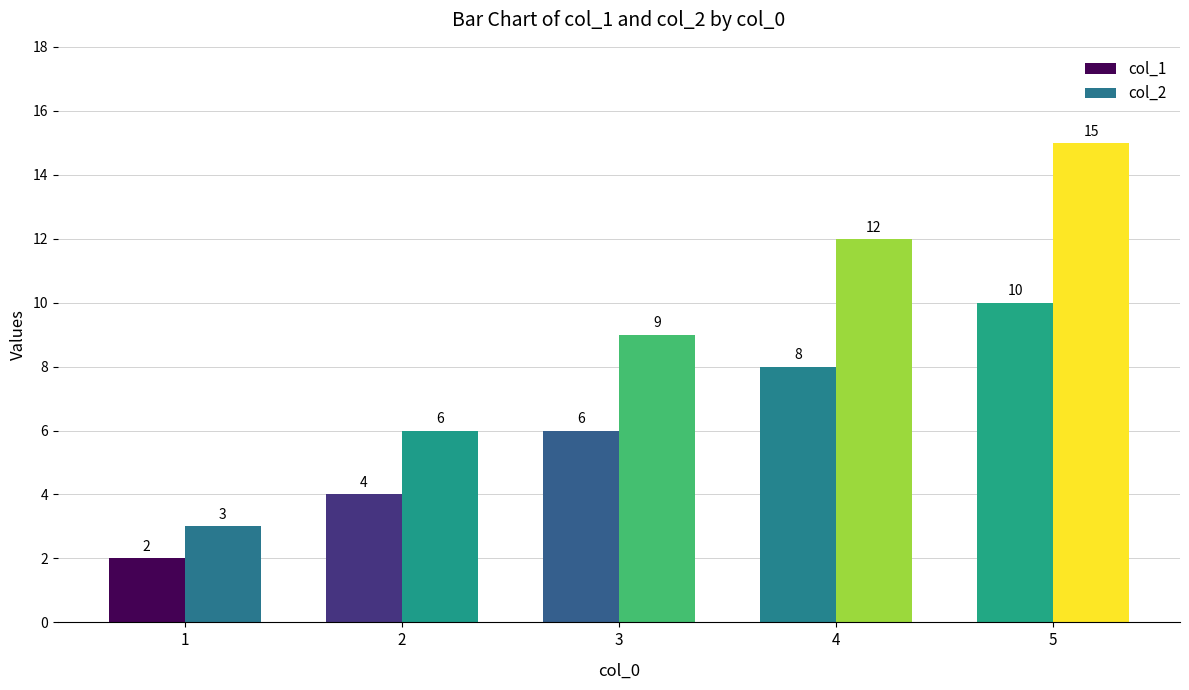

What is the total value across all series at 5?

25